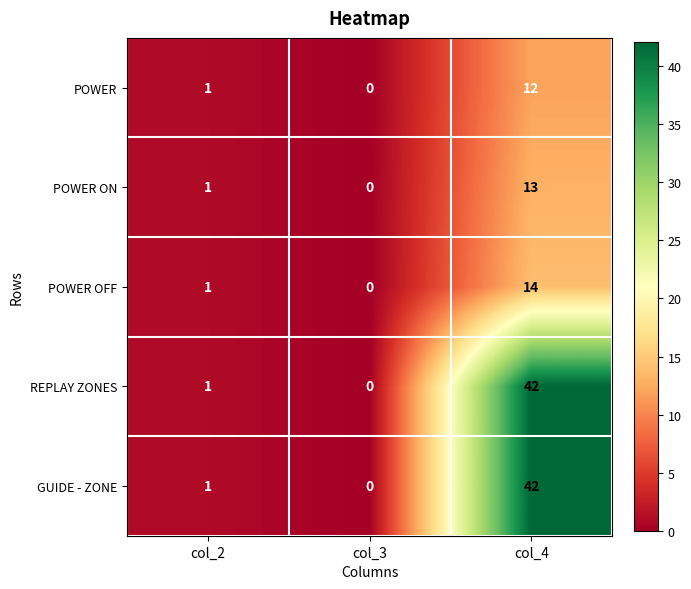

Rank the categories by GUIDE - ZONE value from lowest to highest.

col_3, col_2, col_4